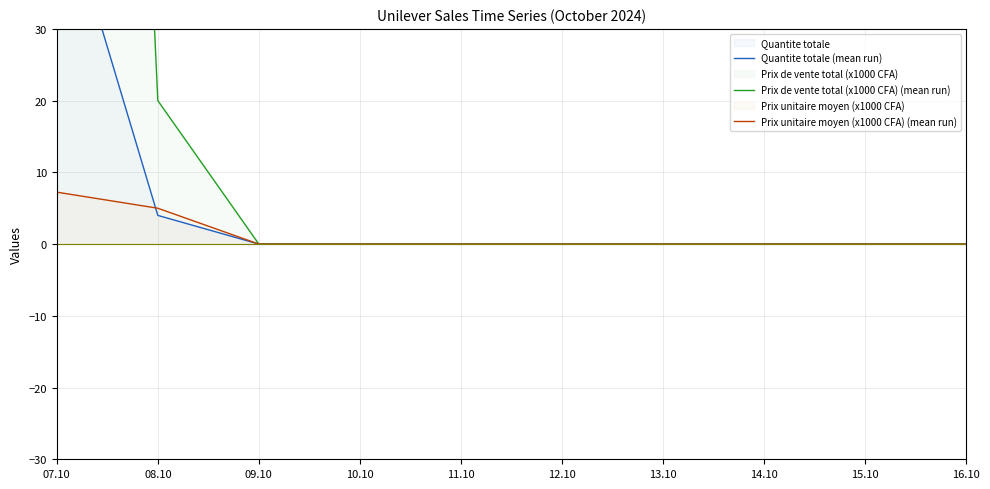

True or false: Quantite totale (mean run) has a value of 0.0 at 10.10.

True